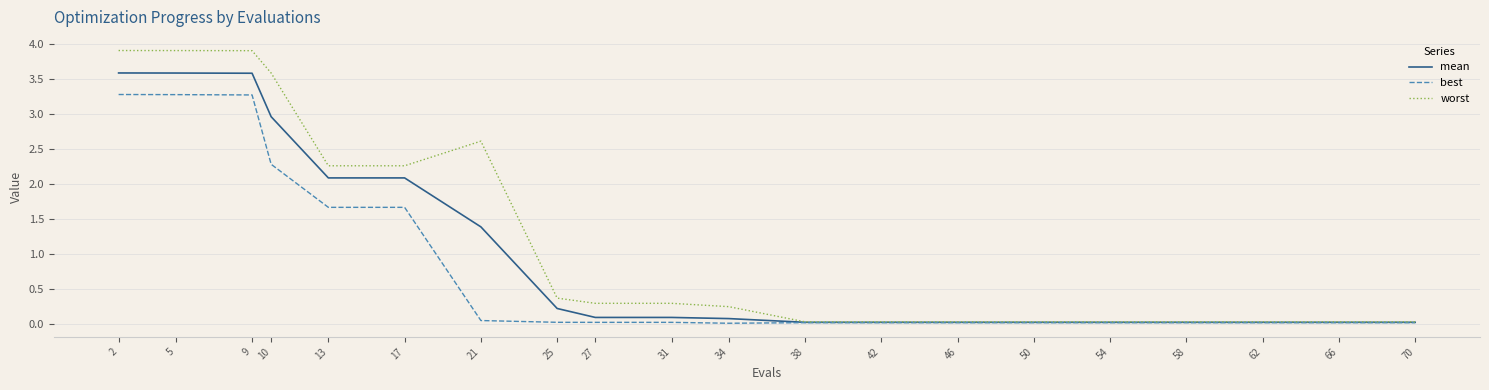

What is the total value across all series at 5?

10.8